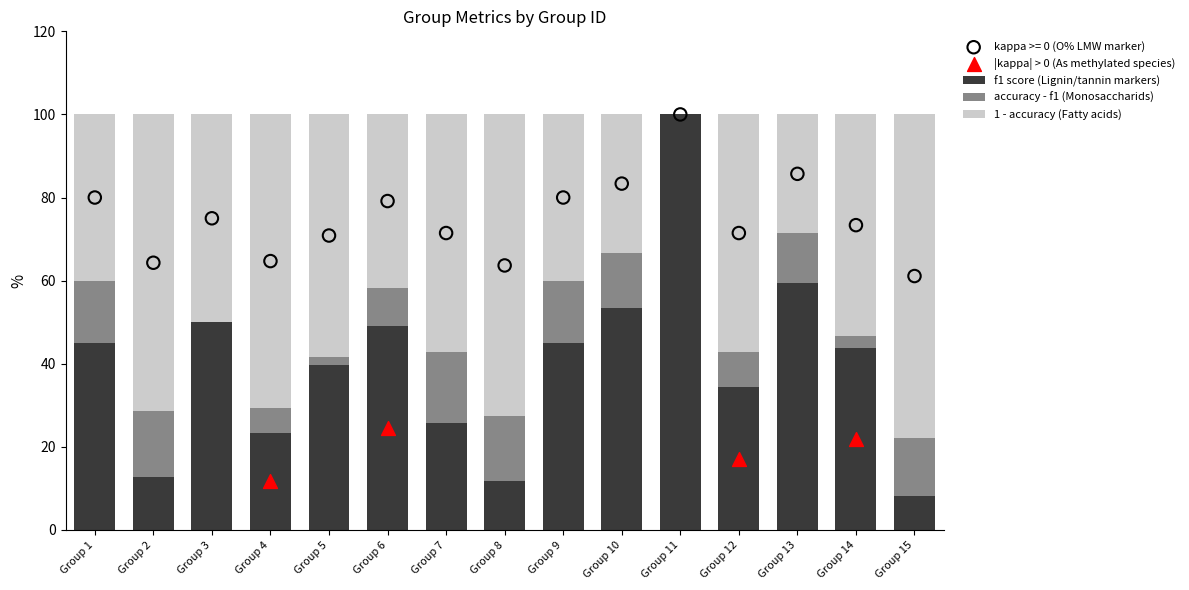

What is the total value across all series at Group 7?

100.0